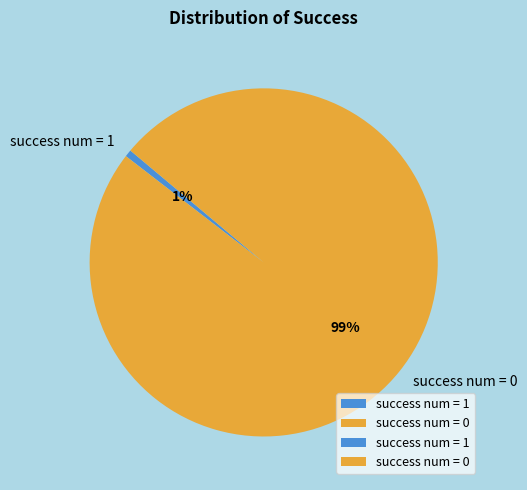

To the nearest percent, what portion does success num = 0 represent?

99%